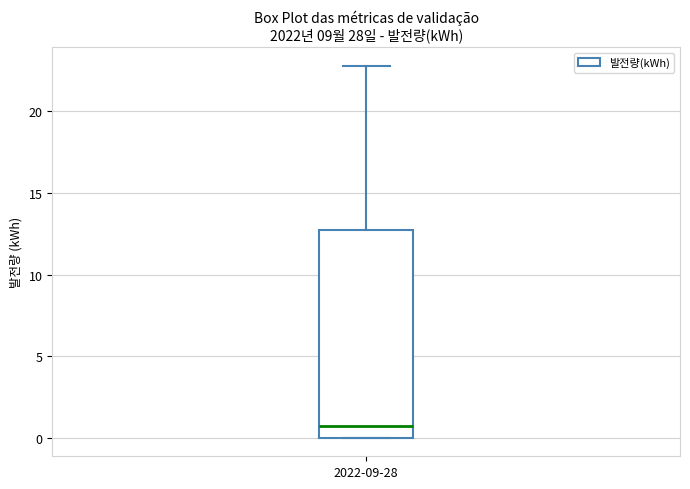

Read this box plot against the y-axis: the position of the median line, the range covered by the box, and the ends of both whiskers. The values are not printed on the chart, so give them approximately, as read against the axis.

median 0.5, box 0.0 to 12.5, whiskers 0.0 to 23.0